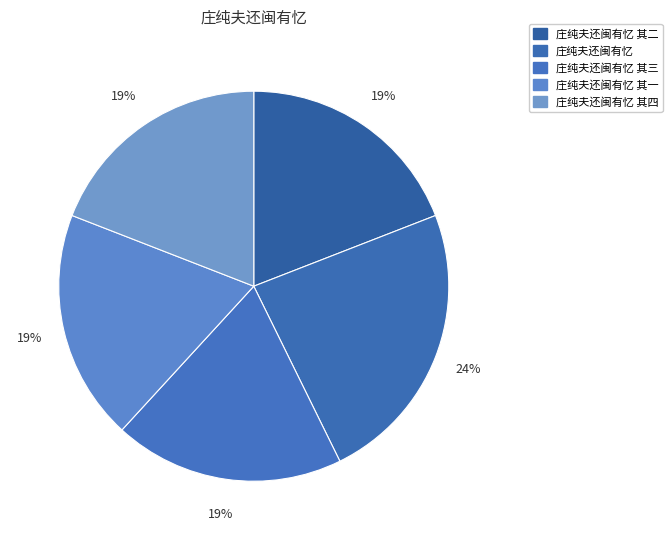

How many slices are in this pie chart?

5